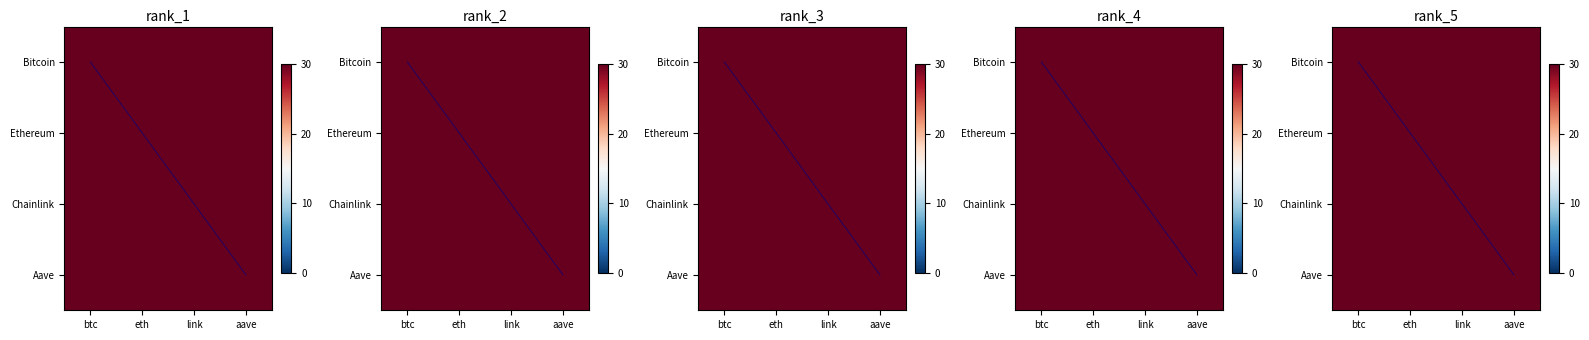

How many positive values does the rank_3_diag series have?

3